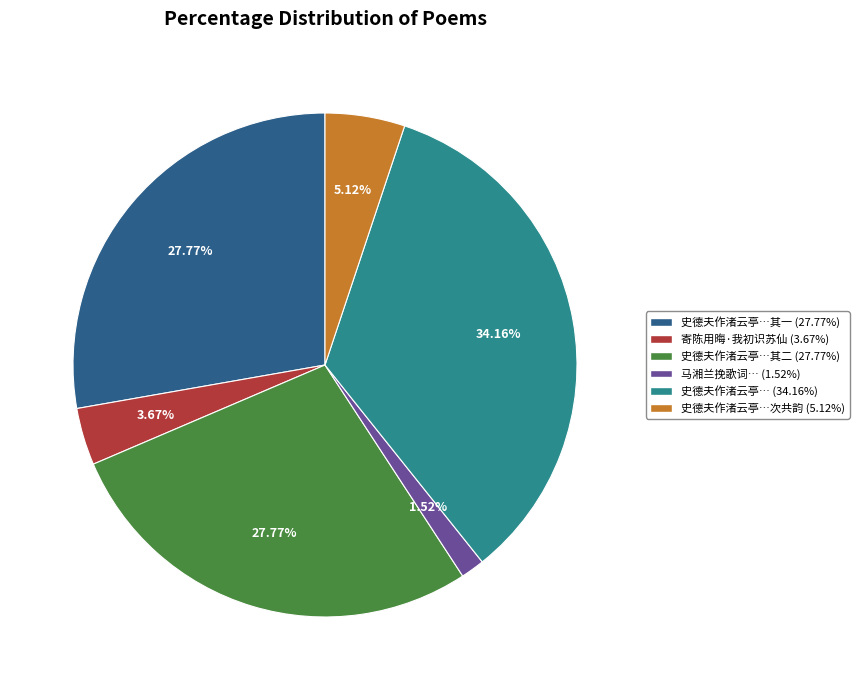

Does any single category account for the majority?

No